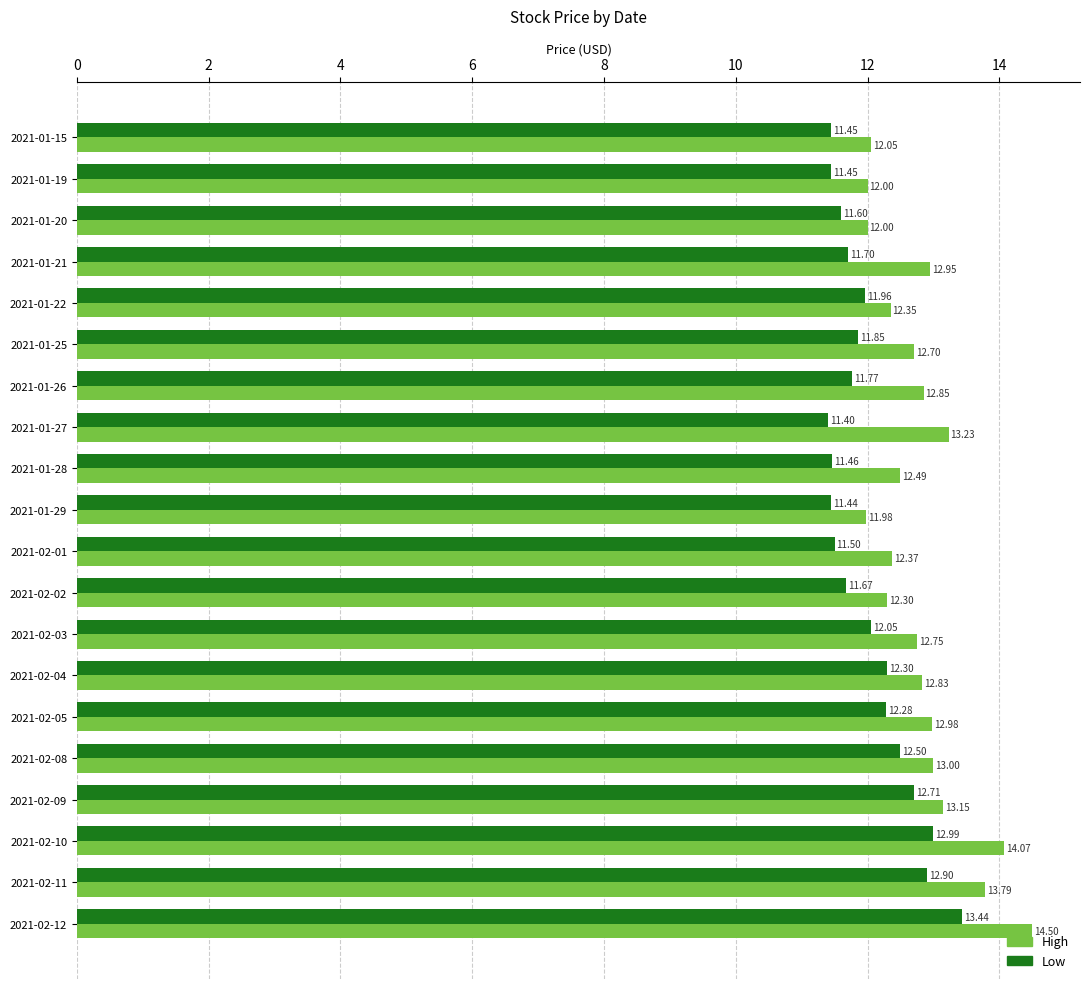

What is the difference between the maximum and minimum values in the High series?

2.5